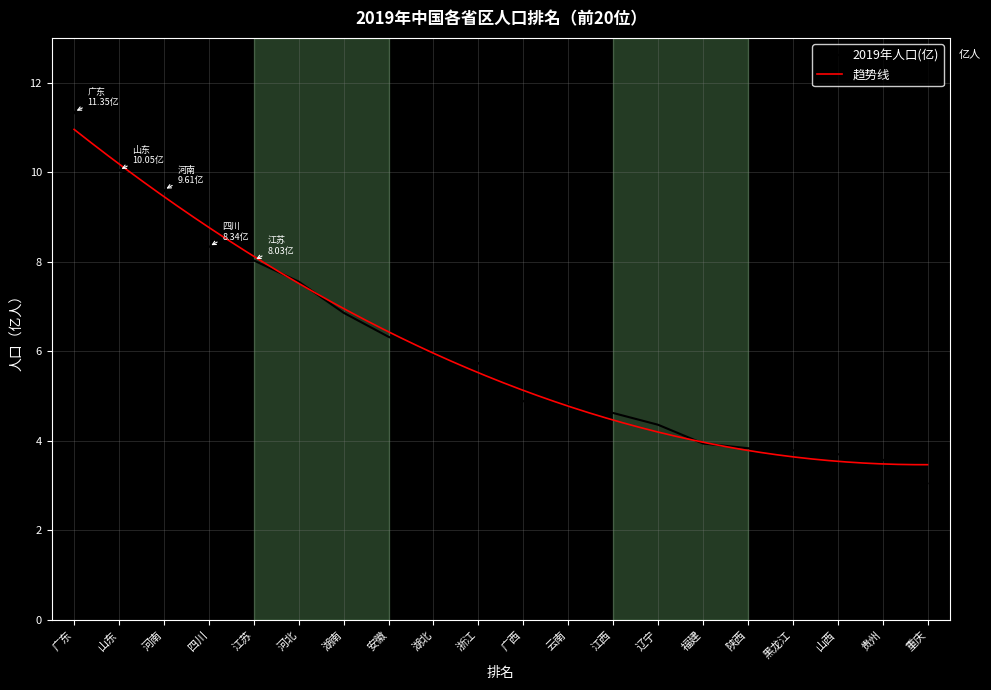

What is the difference between the second highest and second lowest values?

6.5